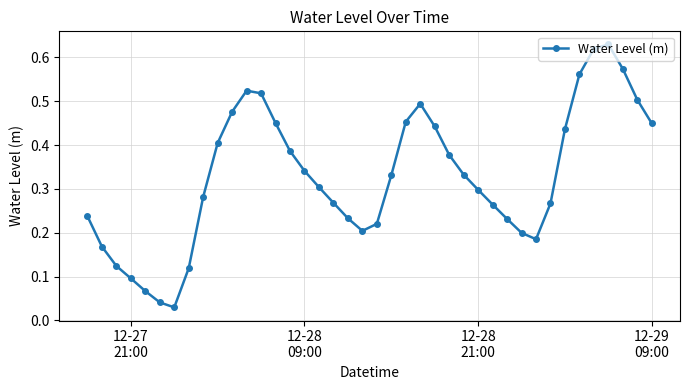

How many points are lower than both their immediate neighbors (excluding endpoints)?

3